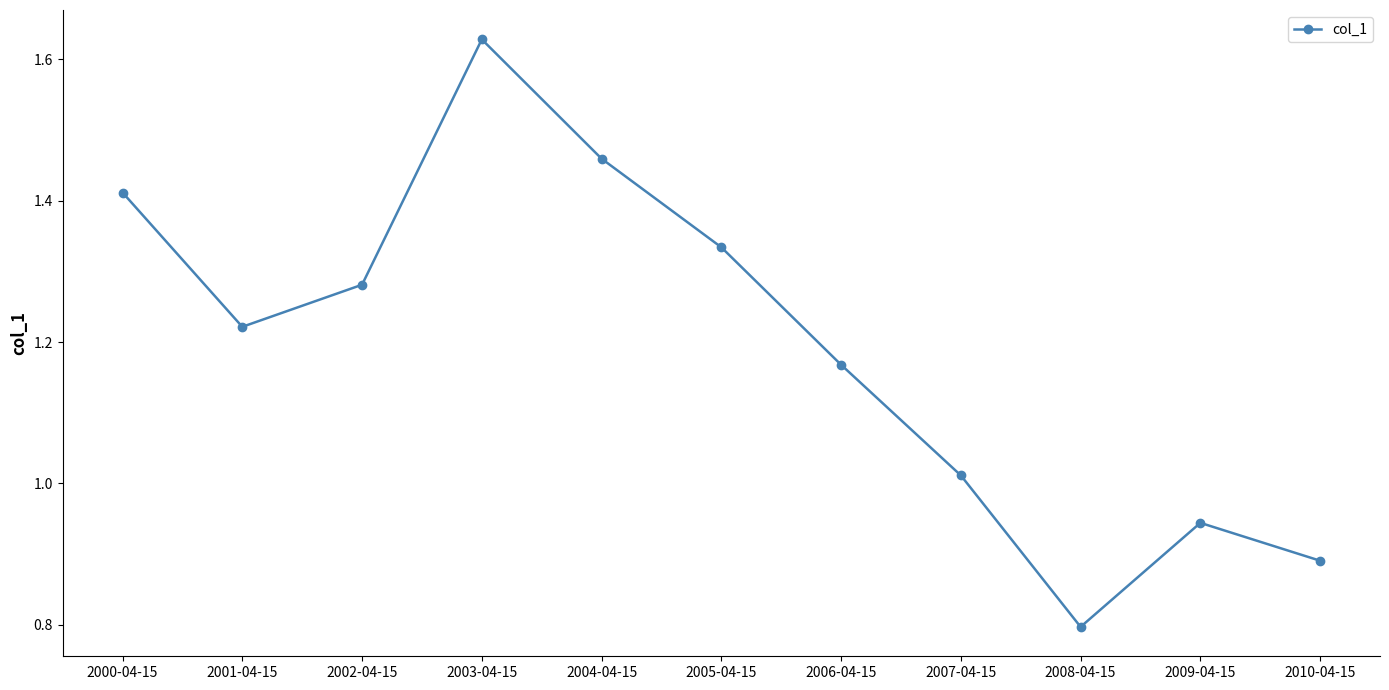

Which label corresponds to the smallest value in the chart?

2008-04-15